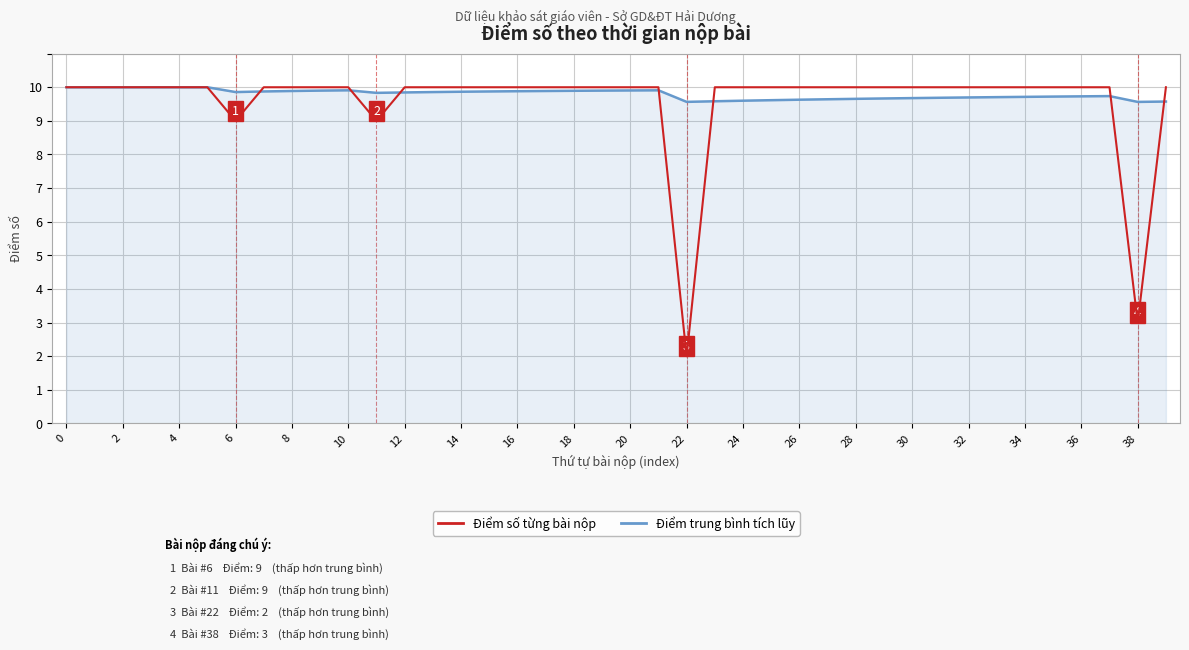

Does the chart have visible grid lines?

Yes